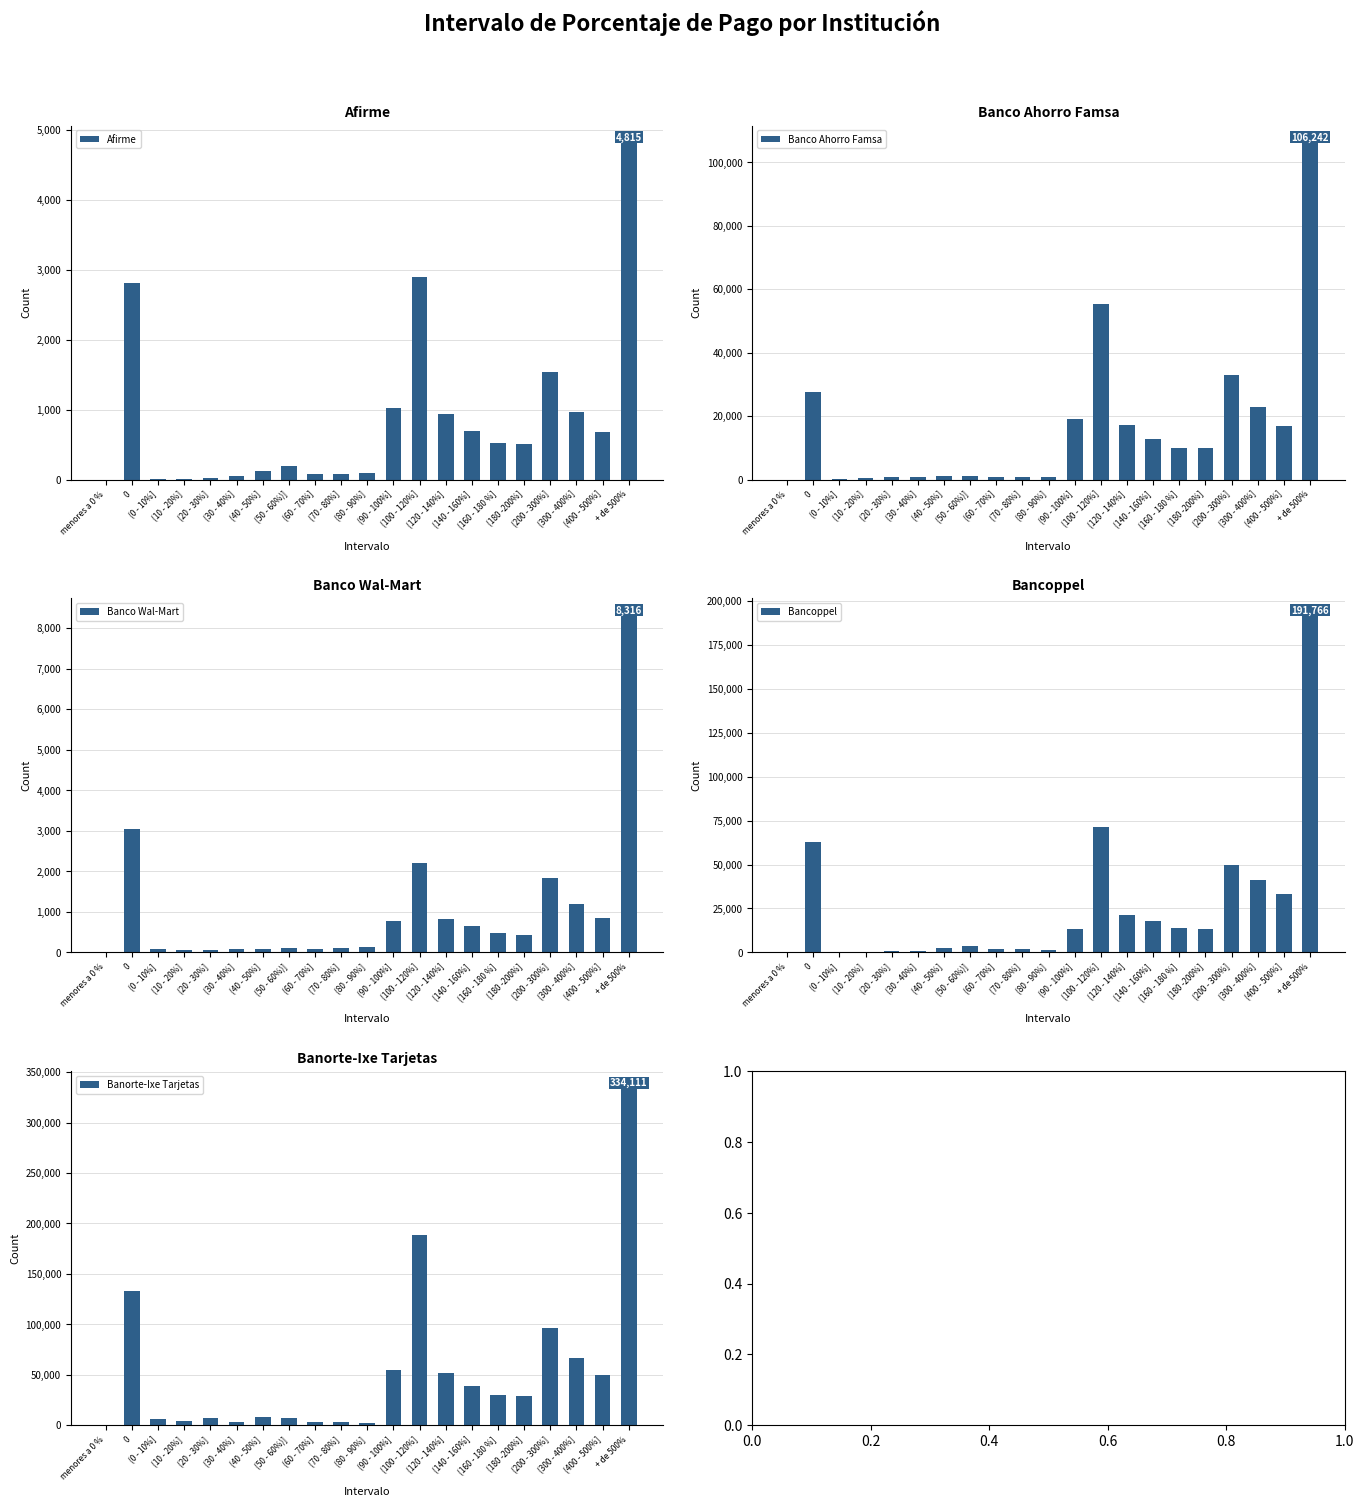

How many bars are there in each group?

5